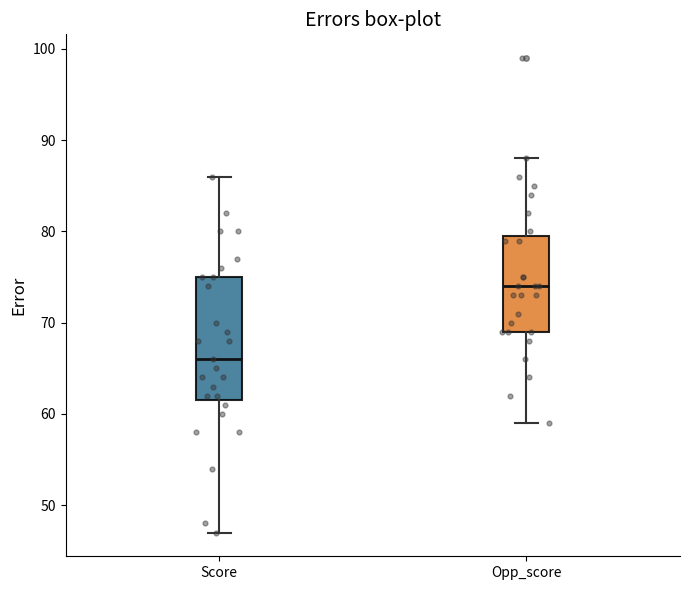

Which box's median line is the highest?

Opp_score